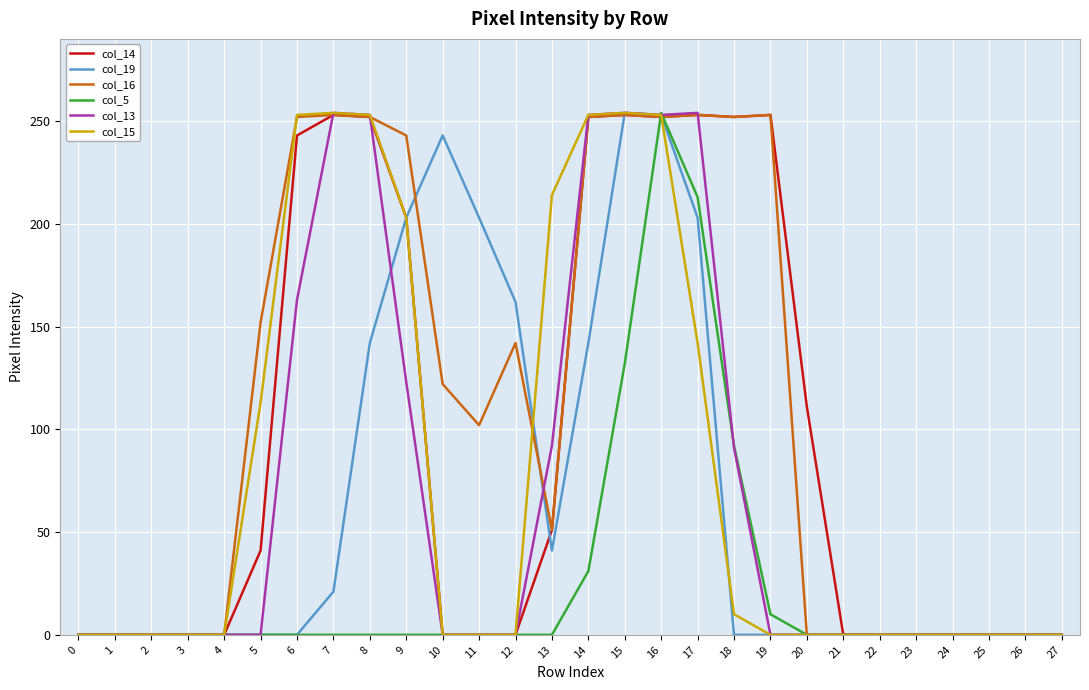

What is the difference between the maximum and second lowest values in the col_15 series?

254